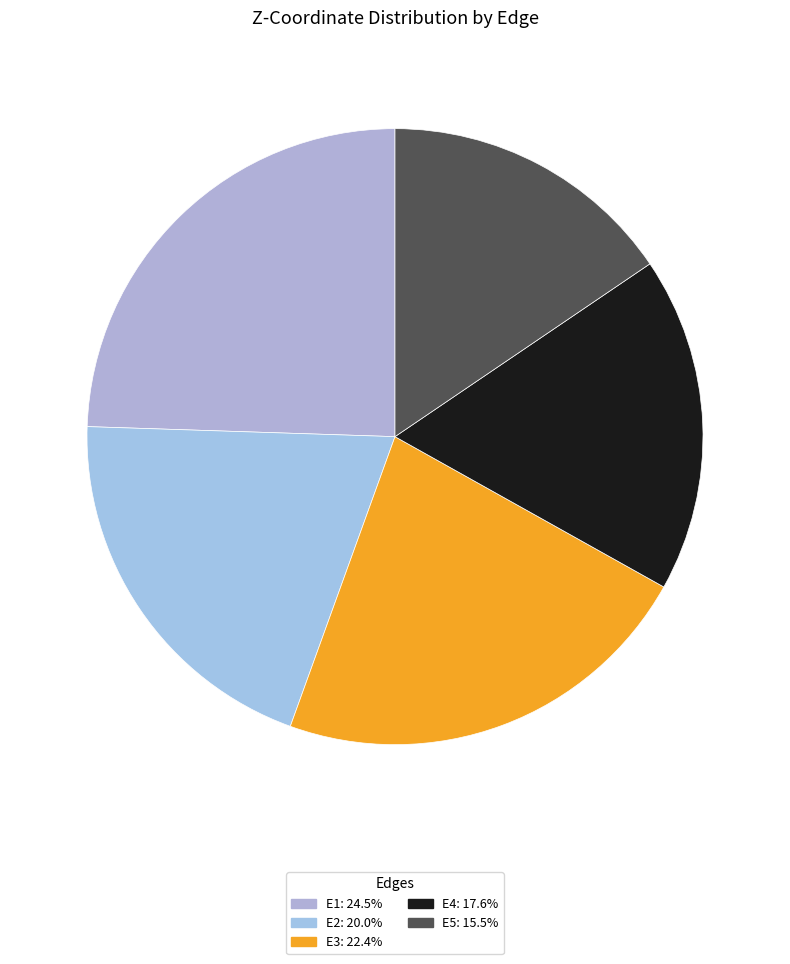

How many slices are in this pie chart?

5